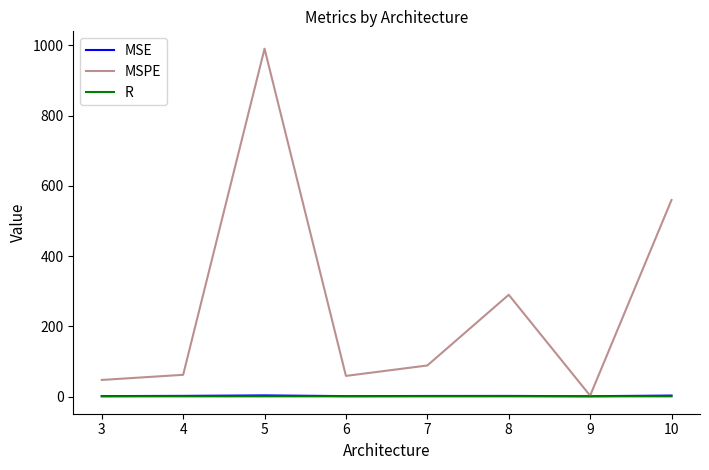

What is the smallest value displayed?

1.0